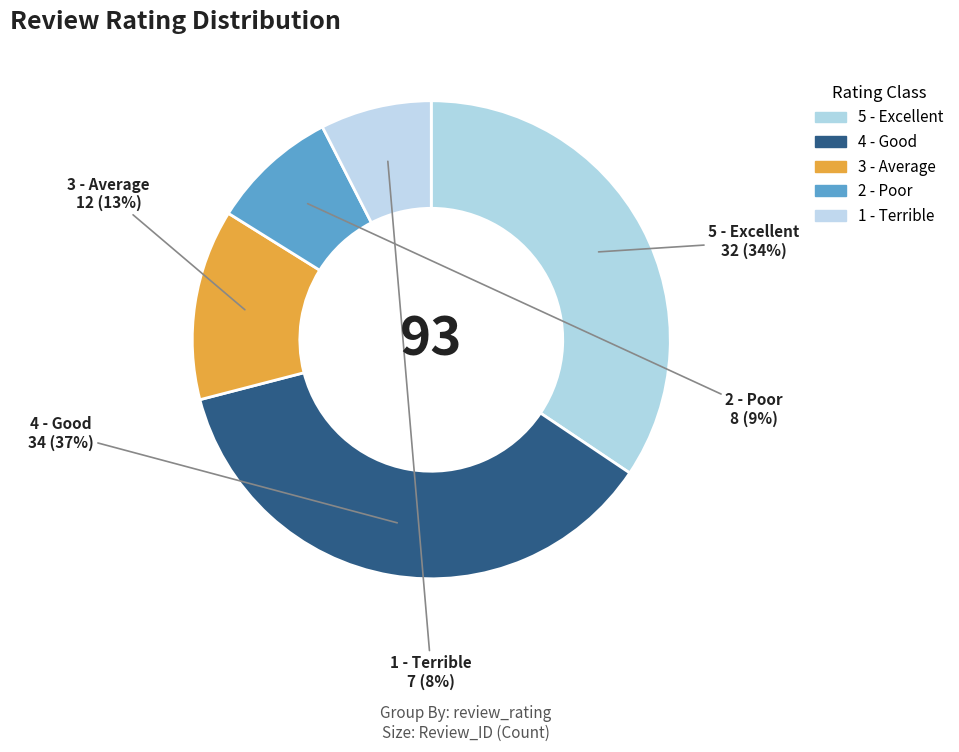

Does 3 - Average represent more than half of the total?

No